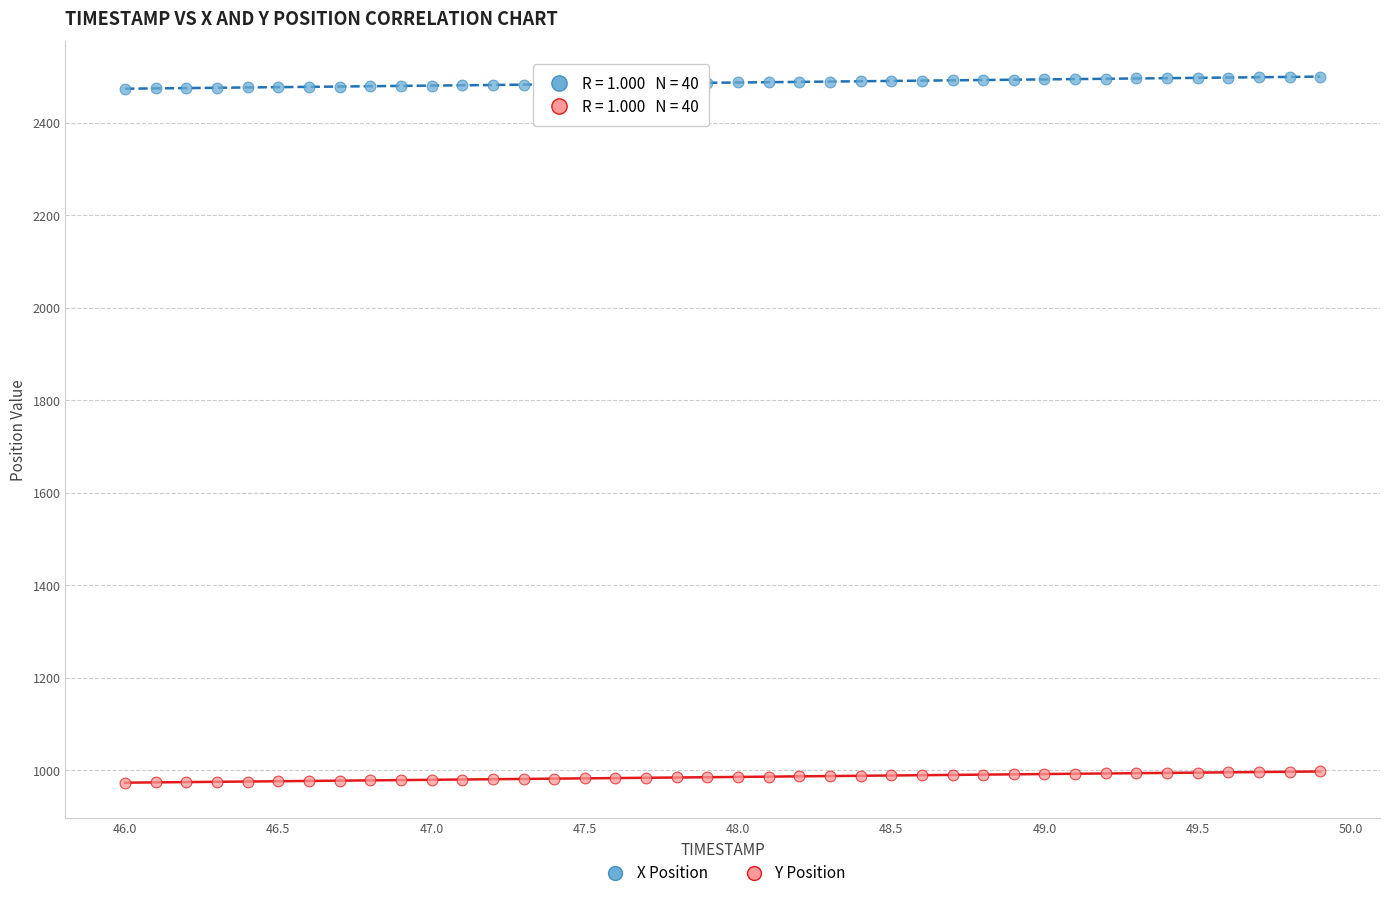

Which series contains the highest Y value?

X Position